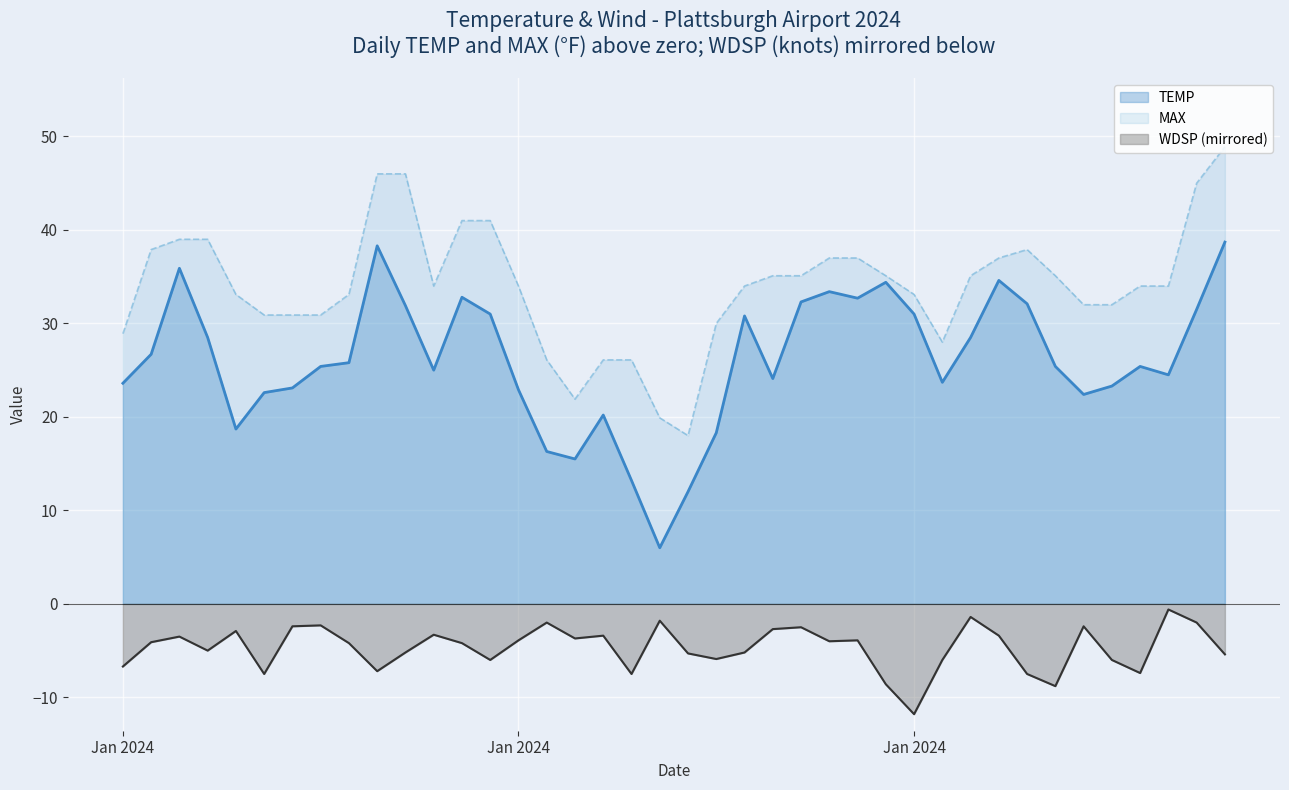

True or false: TEMP and WDSP intersect in this chart.

False